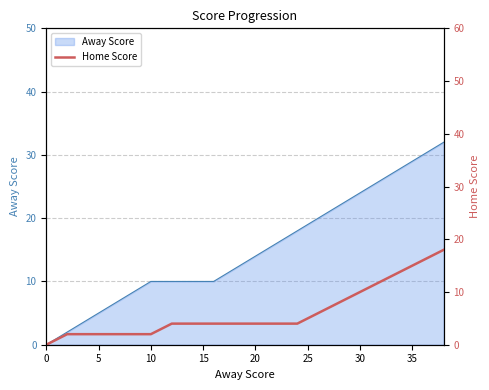

The value of Away Score at 0 is 0. True or false?

True